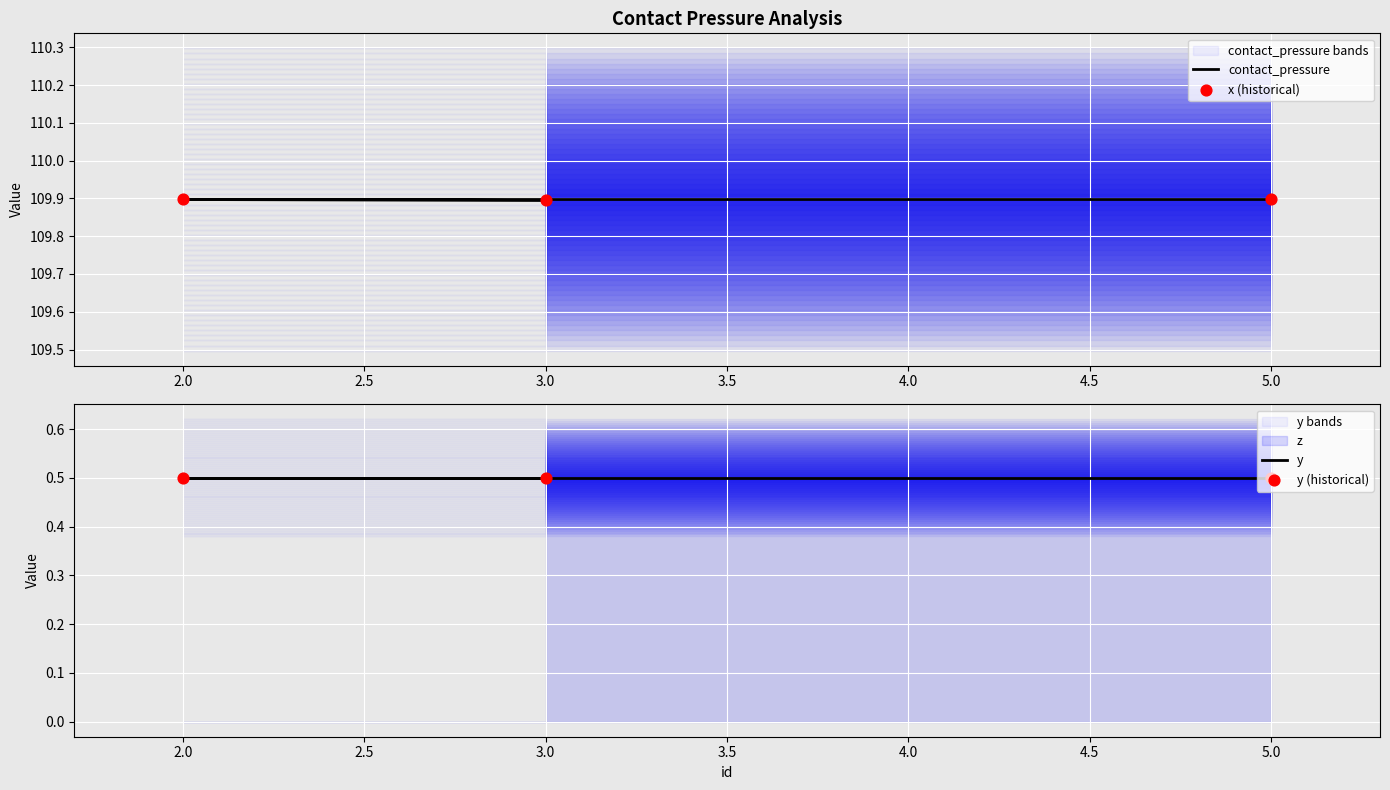

Which series has the widest spread of Y values?

contact_pressure